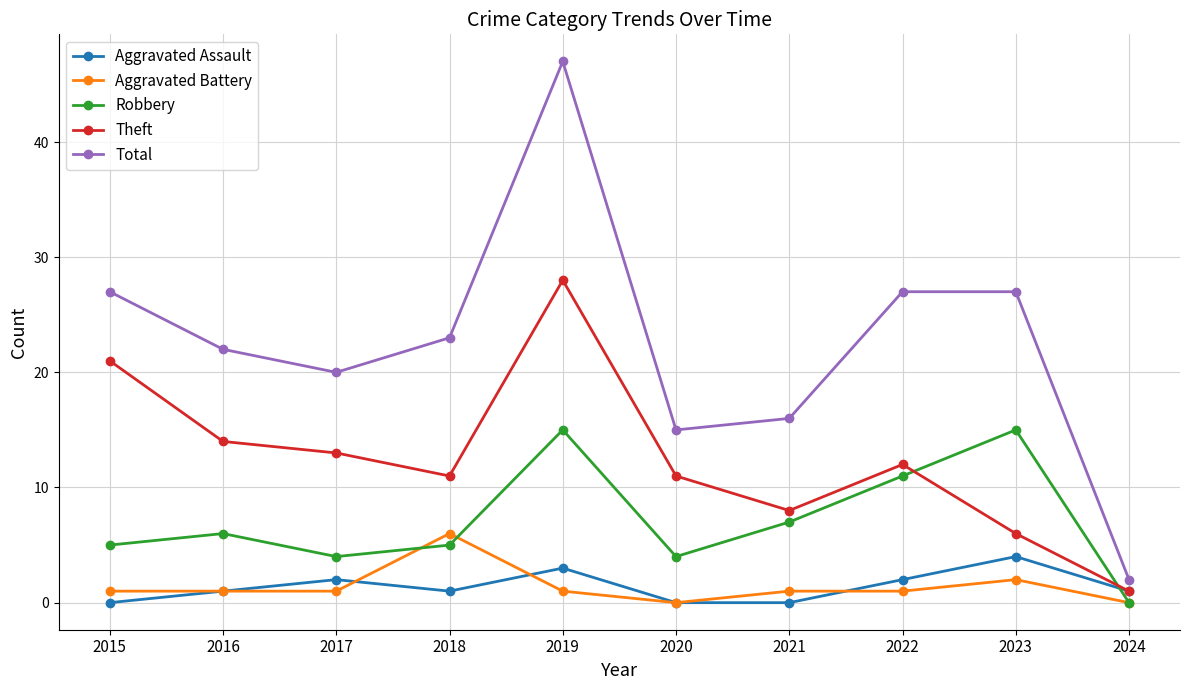

At 2015, list the series in order from largest to smallest.

Total, Theft, Robbery, Aggravated Battery, Aggravated Assault